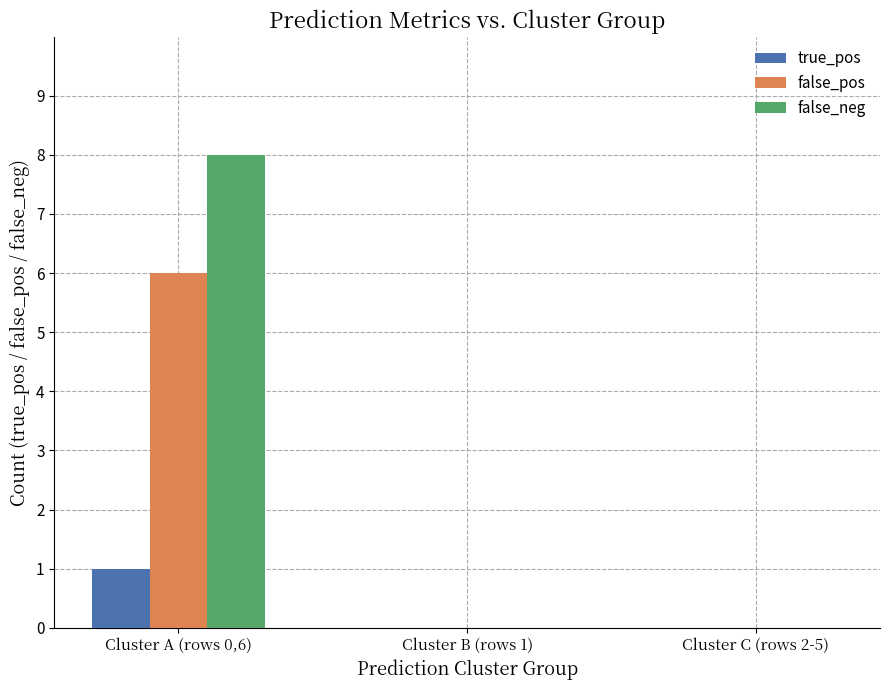

What is the sum of all false_neg values?

8